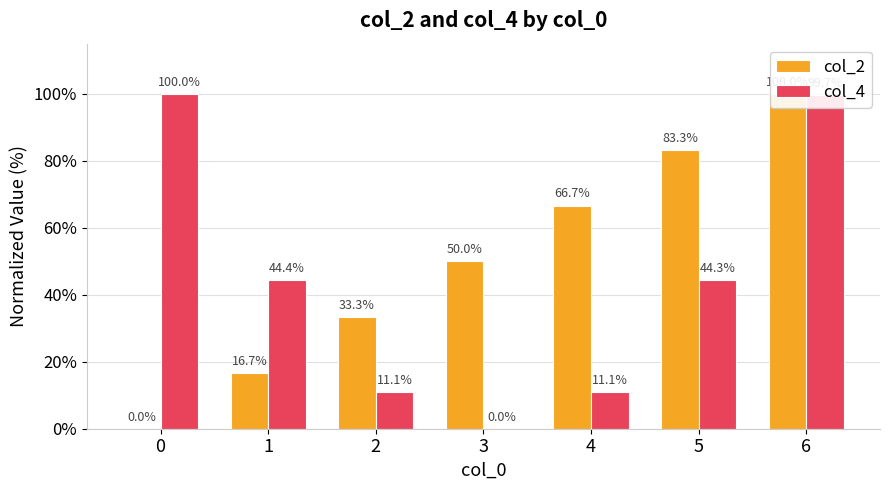

What value does the col_4 series have at 4?

11.1